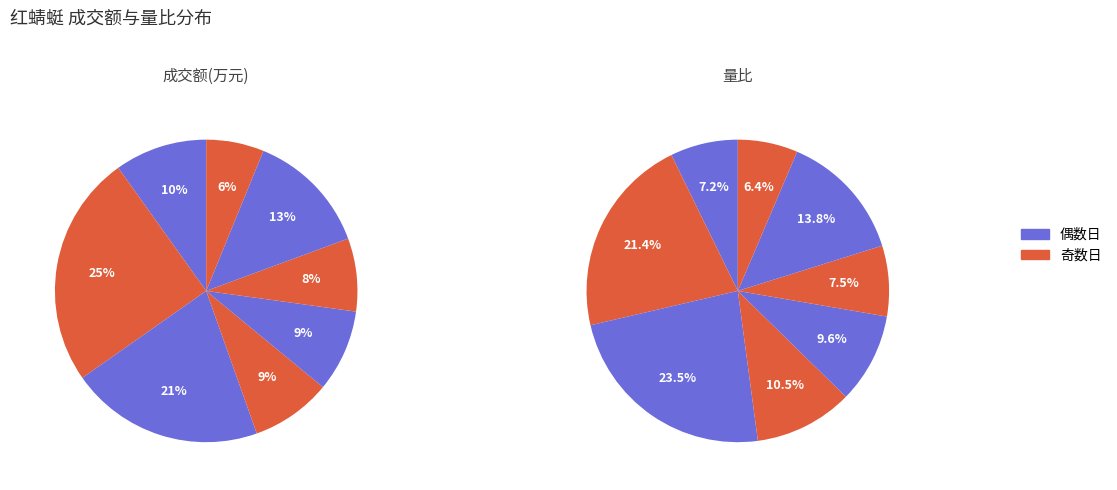

Does 2022-11-16 account for over 50% of the chart?

No